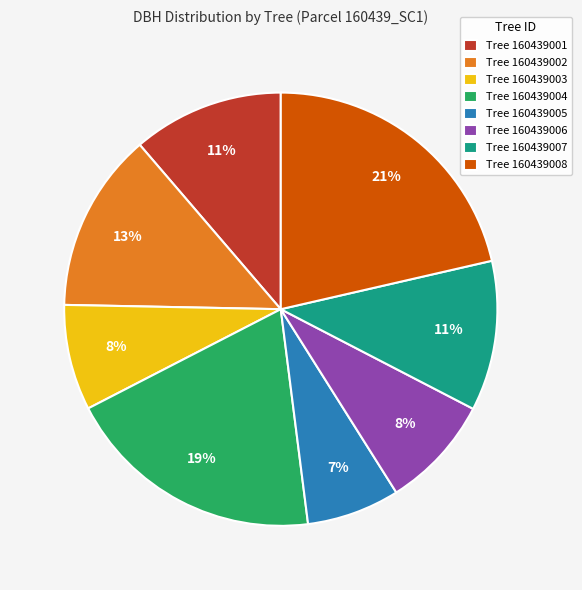

Is it true that Tree 160439007 is 18% of the pie?

False